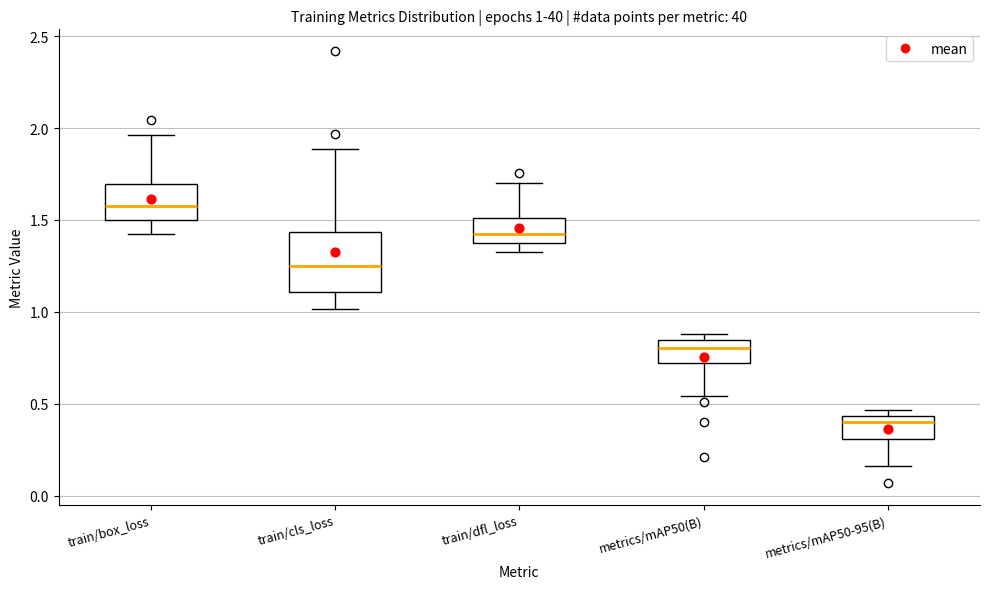

Which box's median line is the highest?

train/box_loss